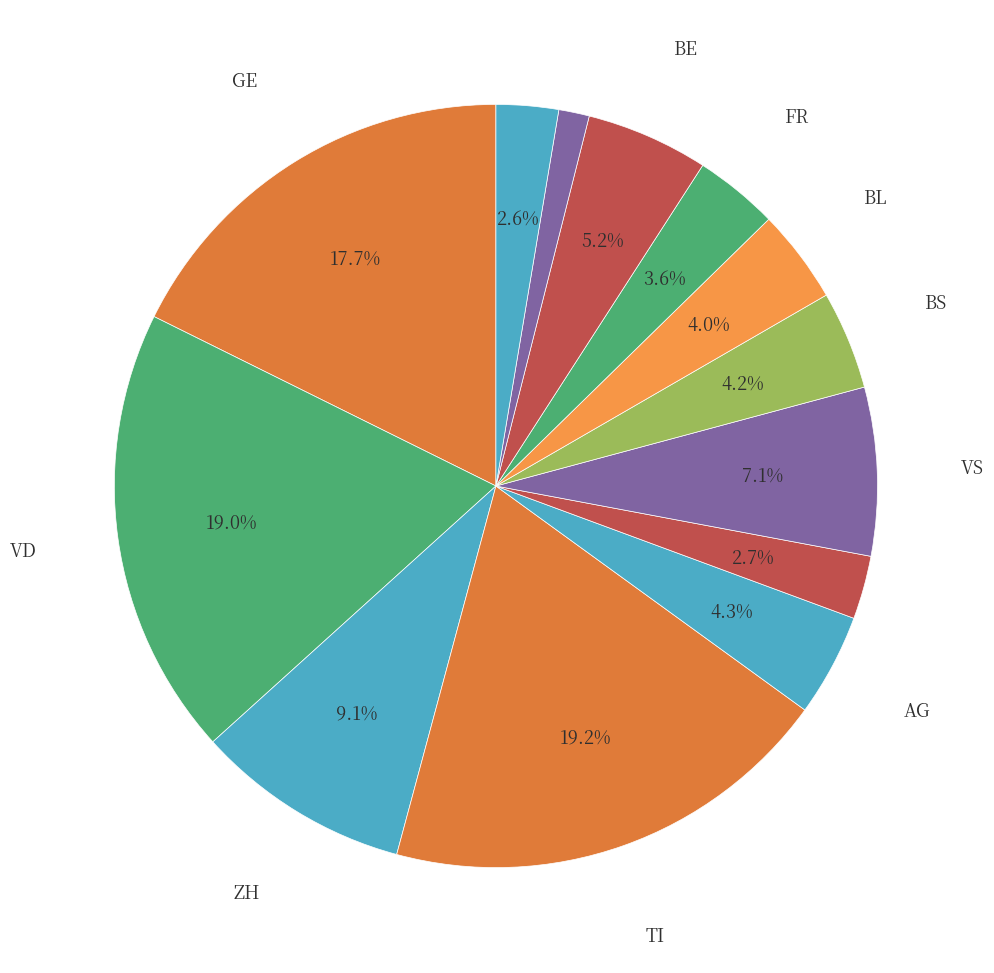

How many segments does this pie chart have?

13